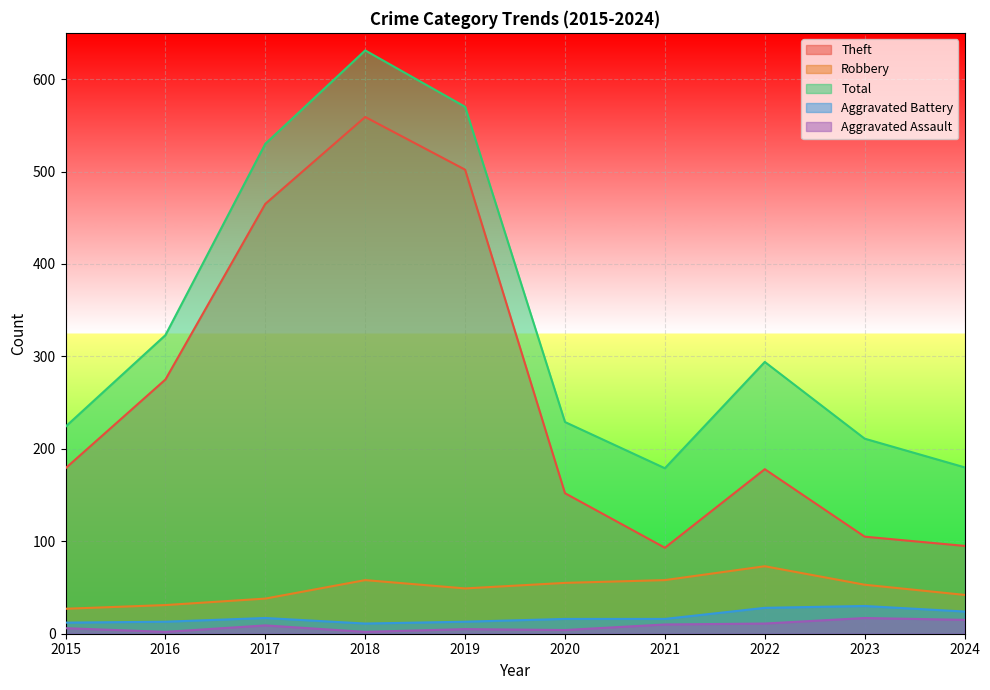

True or false: Robbery has a value of 32 at 2022.

False